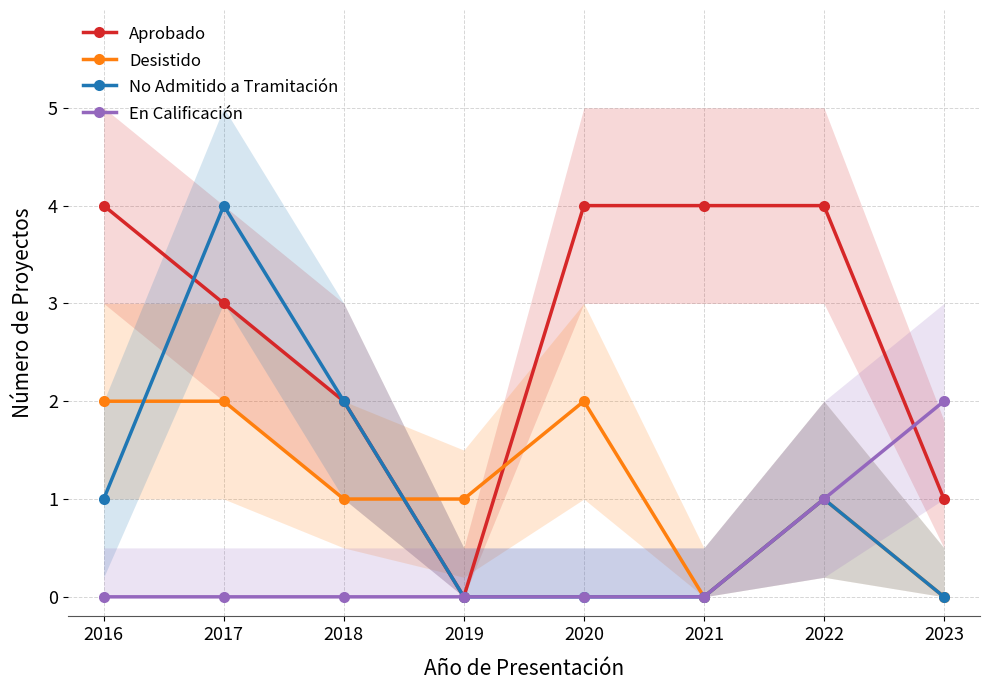

Where is Aprobado nearest to the value 2?

2018